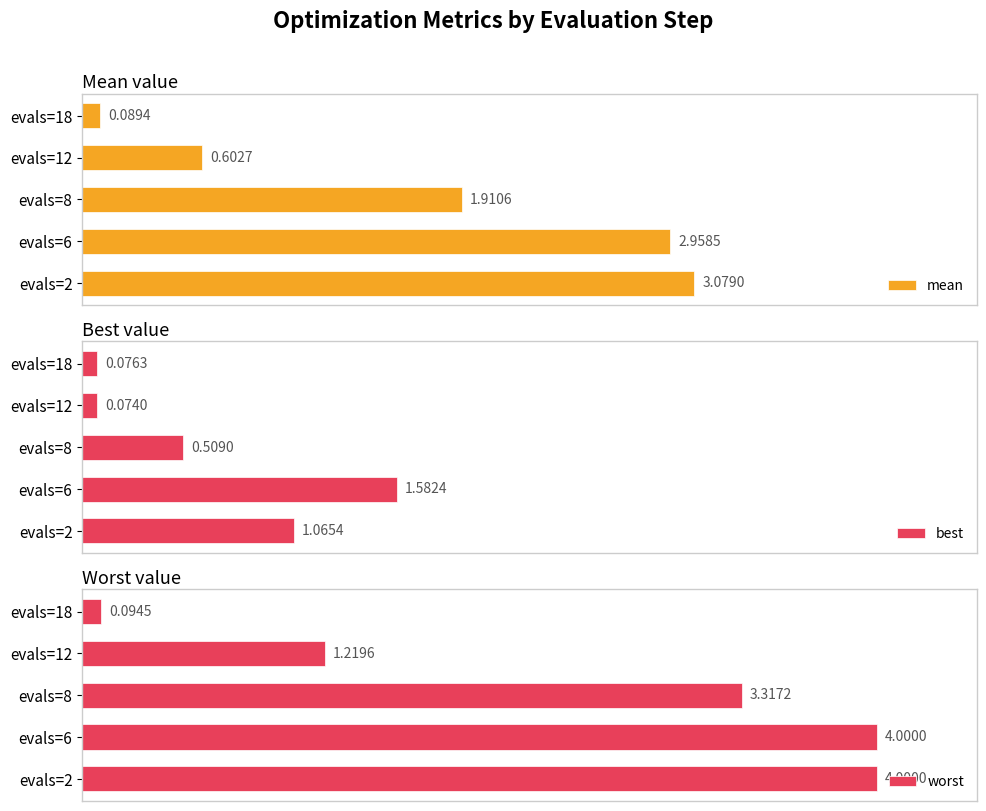

What is the label of the 2nd bar from the right?

1.5